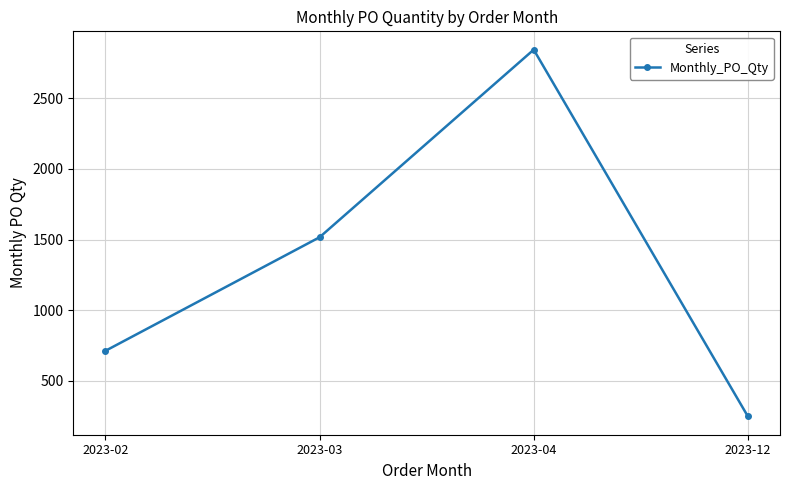

Is this an area chart (filled region under the line)?

No